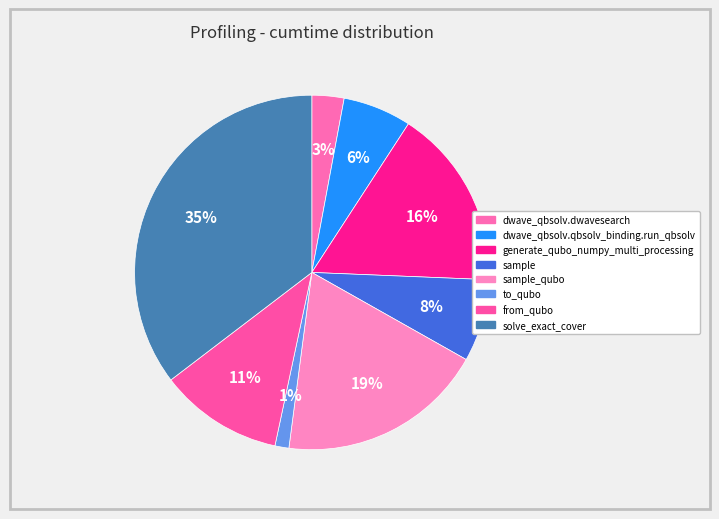

How many segments does this pie chart have?

8